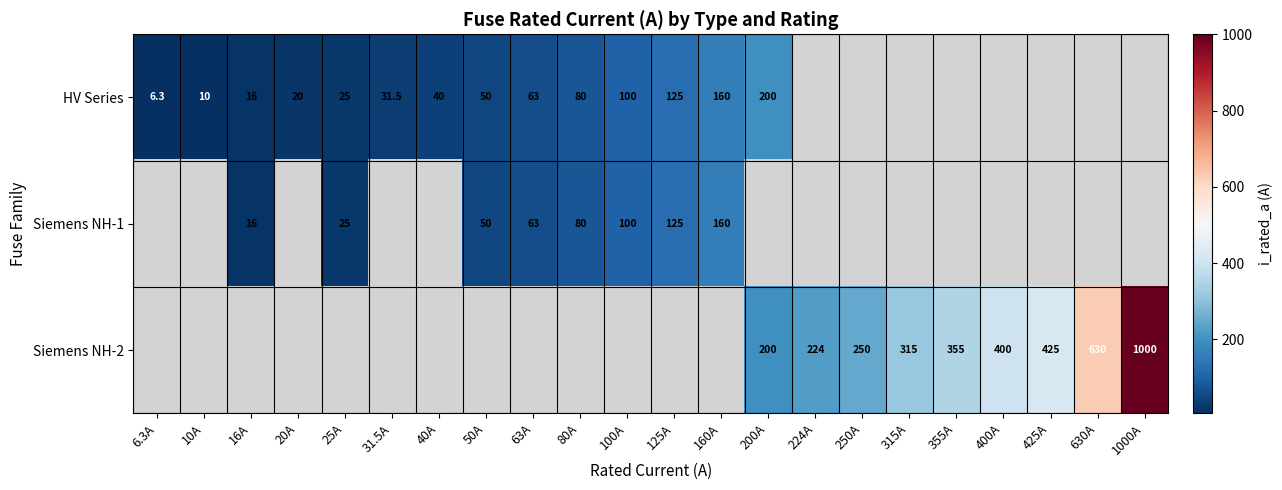

The value of Siemens NH-2 at 250A is 89.7. True or false?

False